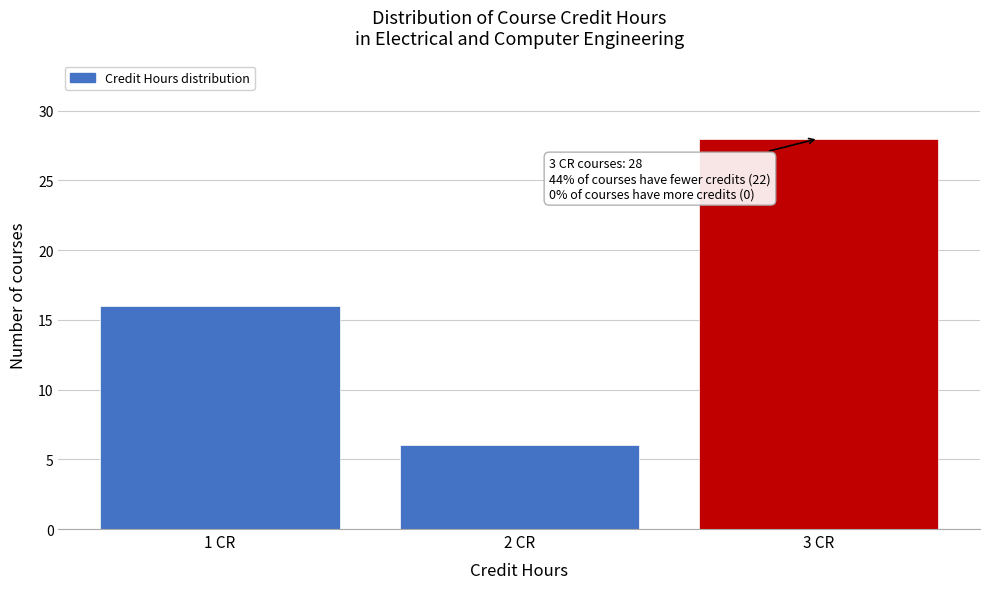

Reading left to right, transcribe all the data shown in this chart.

1 CR=16	2 CR=6	3 CR=28